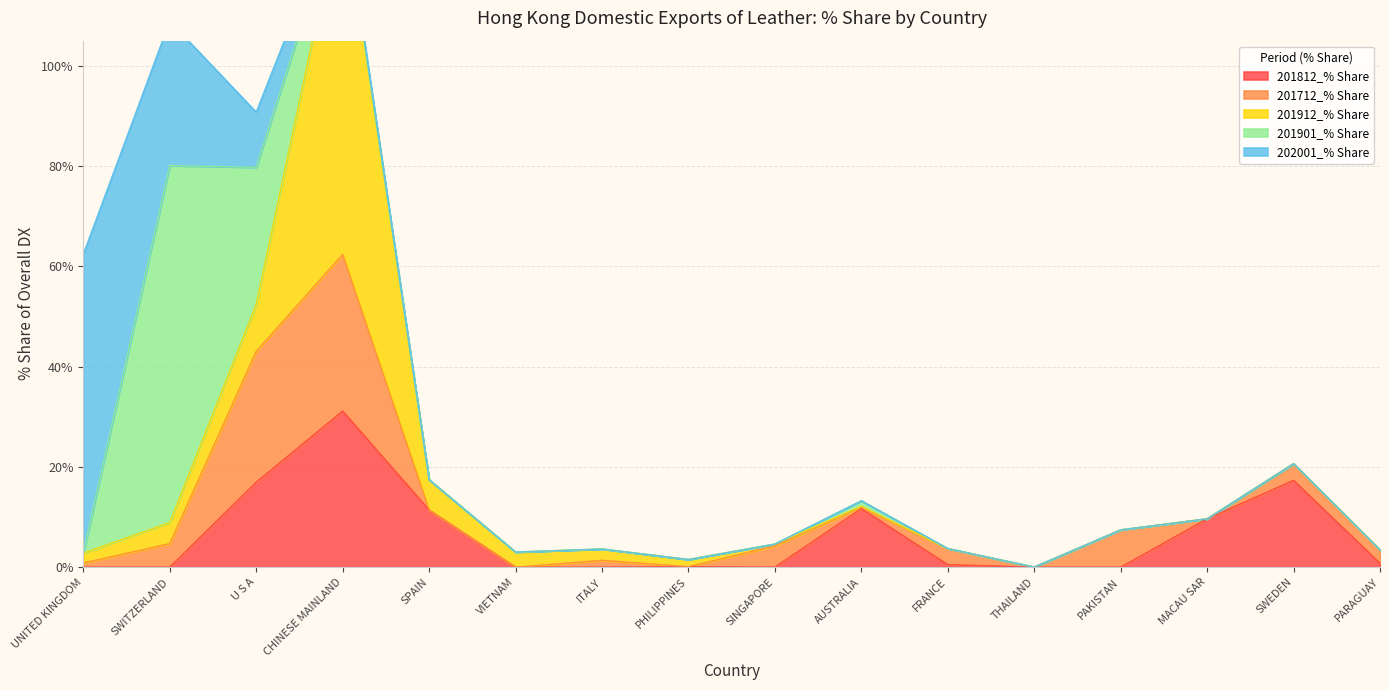

What is the difference between the second highest and second lowest values in the 201901_% Share series?

27.4